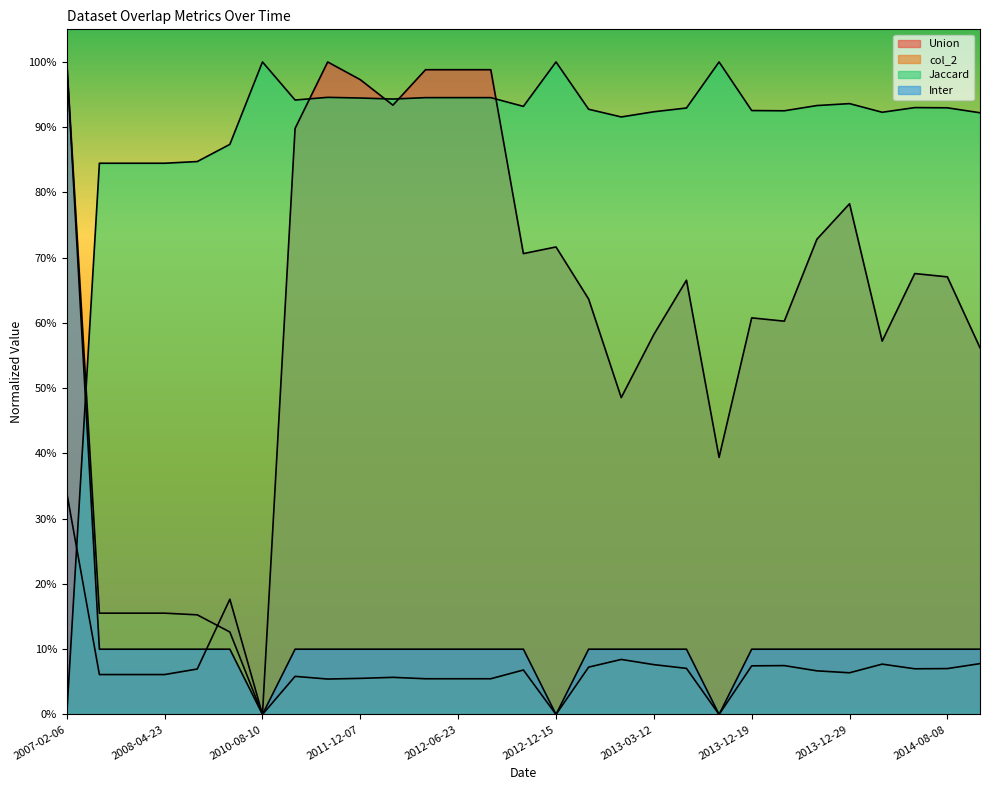

Which category has the lowest value in the Jaccard series?

2007-02-06